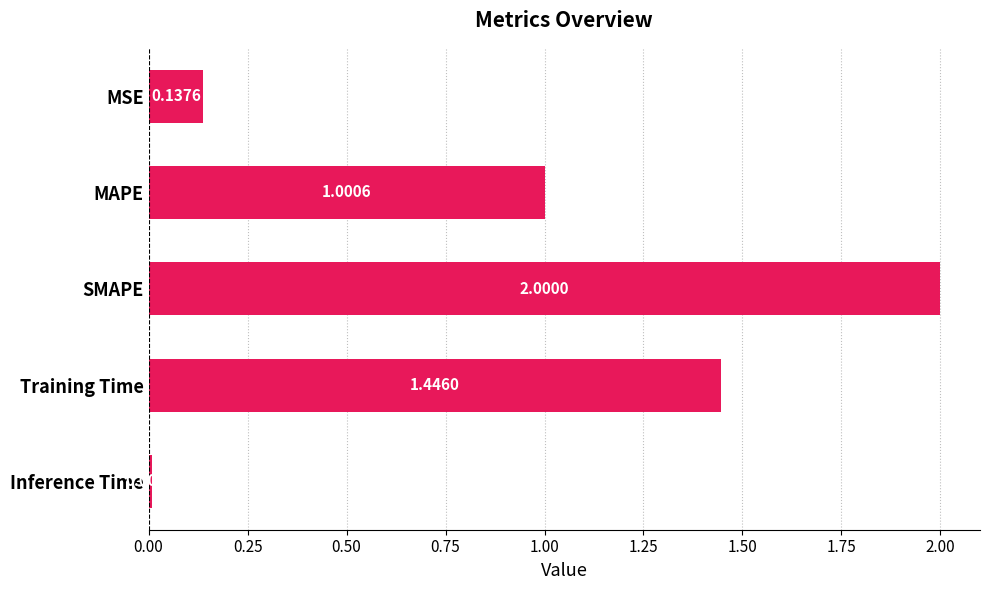

Rank the categories by value from lowest to highest.

Inference Time, MSE, MAPE, Training Time, SMAPE